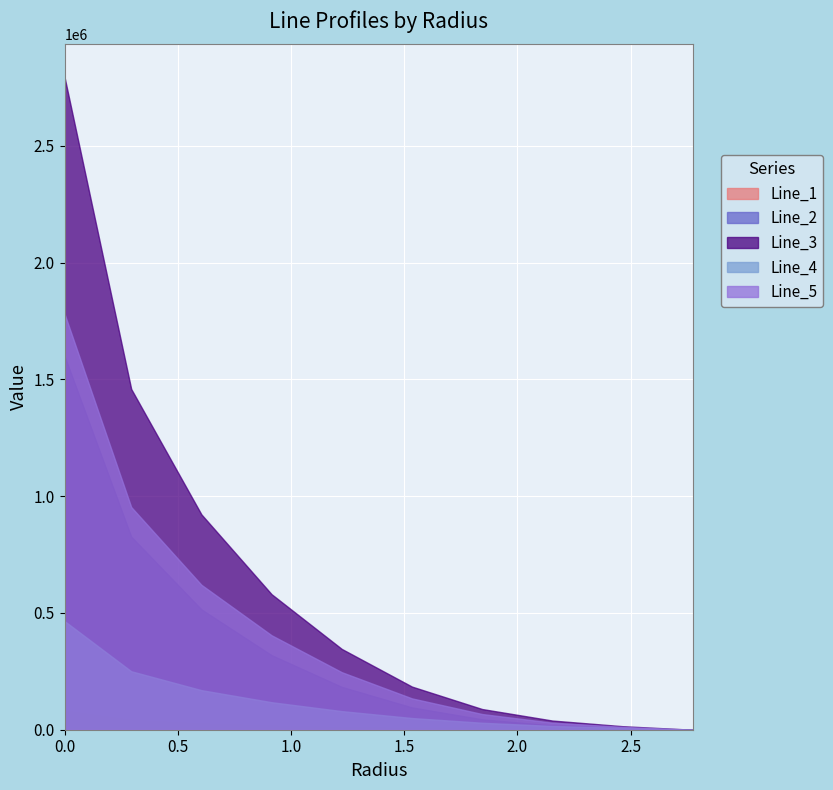

Is the value of Line_2 at 0 greater than the value of Line_1 at 2.4645?

Yes